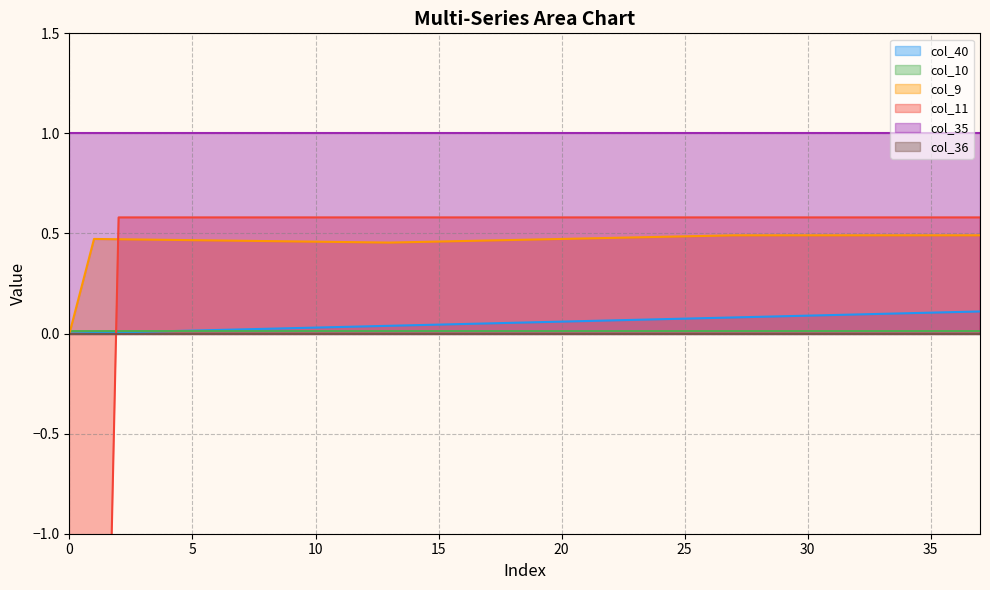

True or false: col_40 and col_9 intersect in this chart.

False